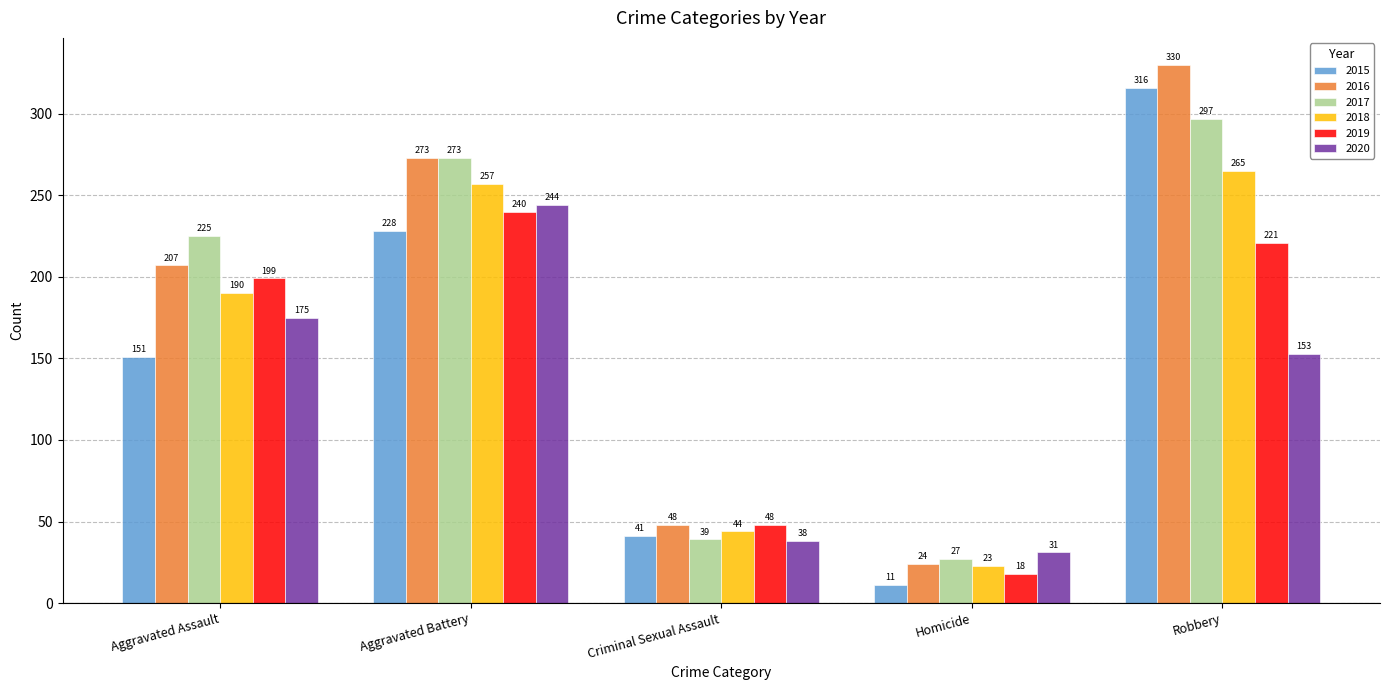

Which series has the largest total across all categories?

2016